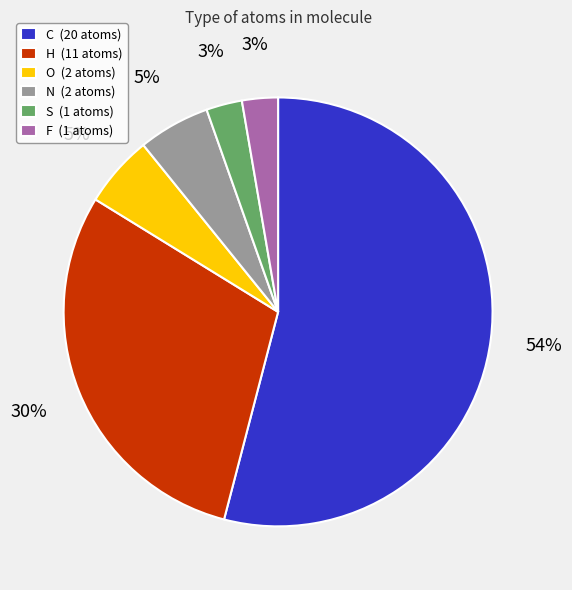

How many segments does this pie chart have?

6